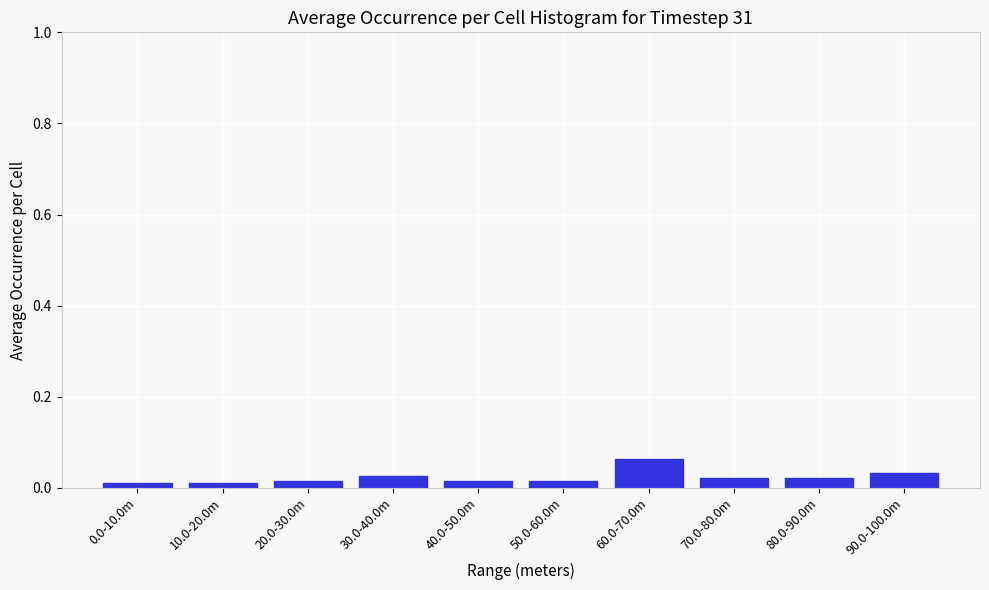

How many values are between 0 and 1?

10